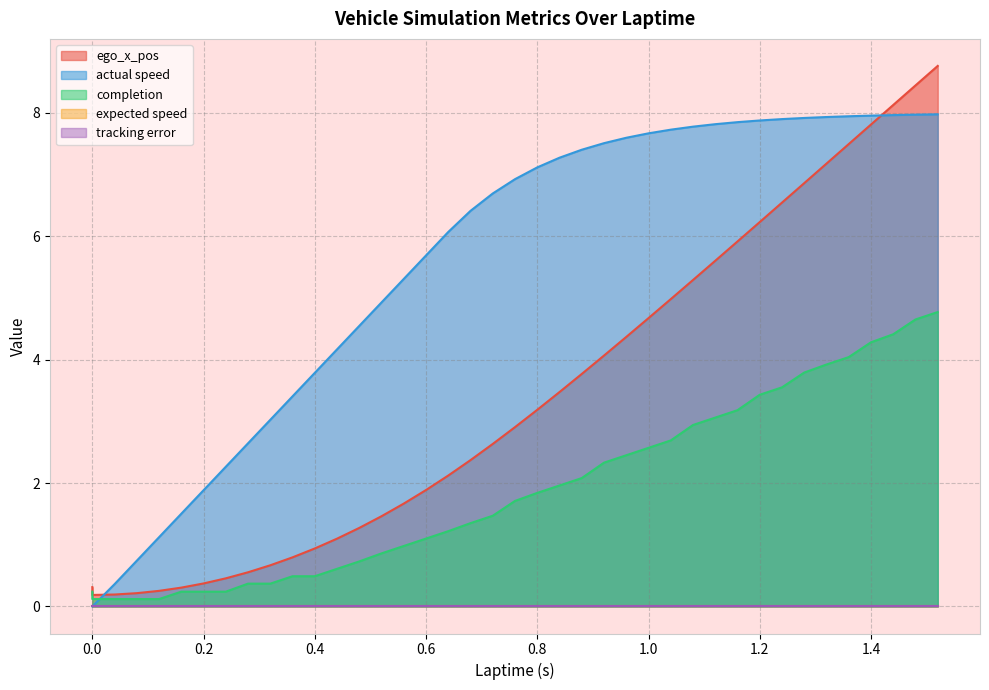

Is it true that completion equals 0.2 at 0.32?

False